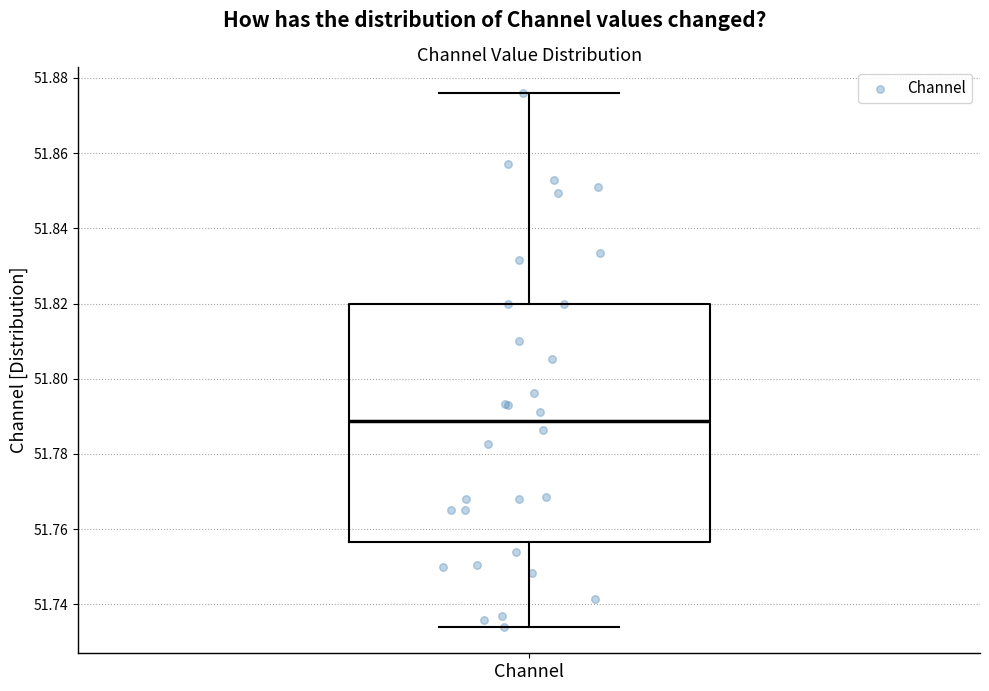

Read this box plot against the y-axis: the position of the median line, the range covered by the box, and the ends of both whiskers. The values are not printed on the chart, so give them approximately, as read against the axis.

median 51.788, box 51.756 to 51.820, whiskers 51.734 to 51.876